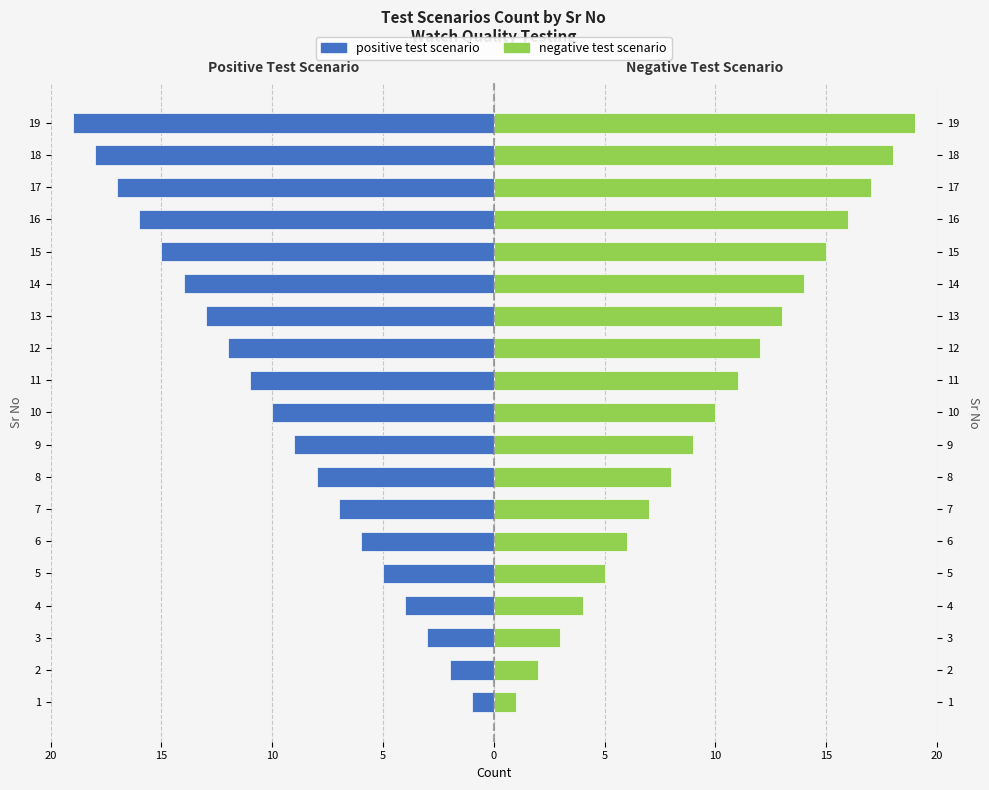

What is the average value of the positive test scenario series?

-10